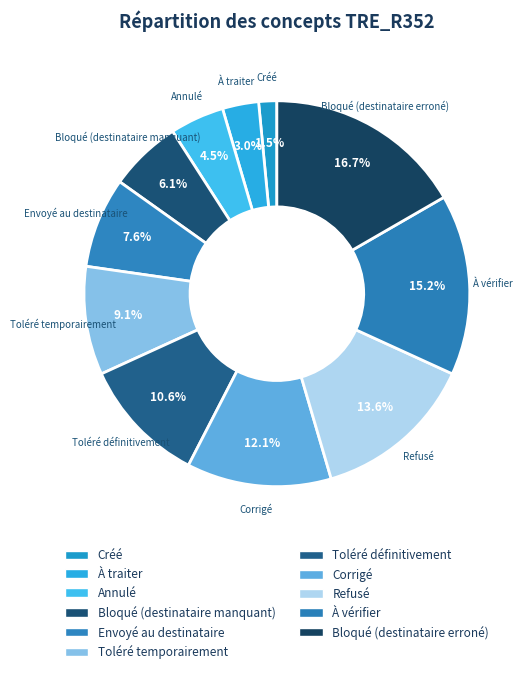

How many segments does this pie chart have?

11